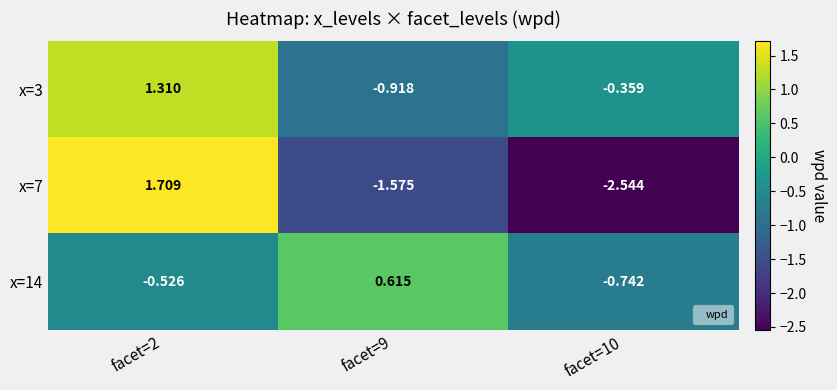

List the series in order of their overall mean, lowest first.

x=7, x=14, x=3